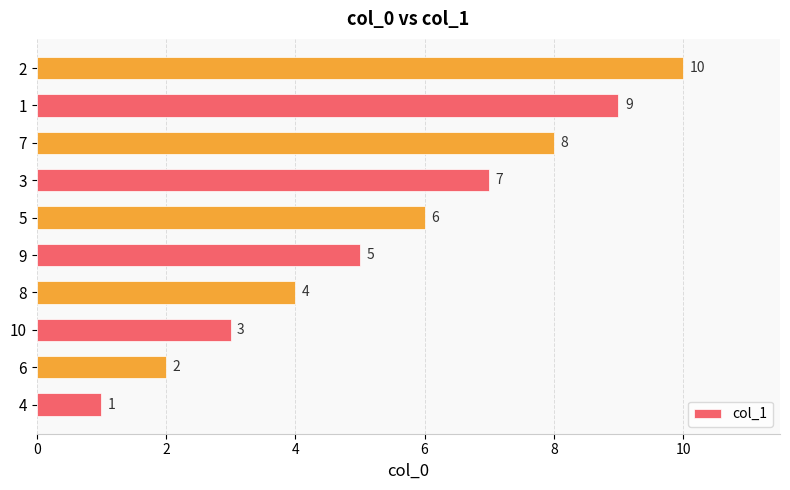

Does the chart contain stacked bars?

No